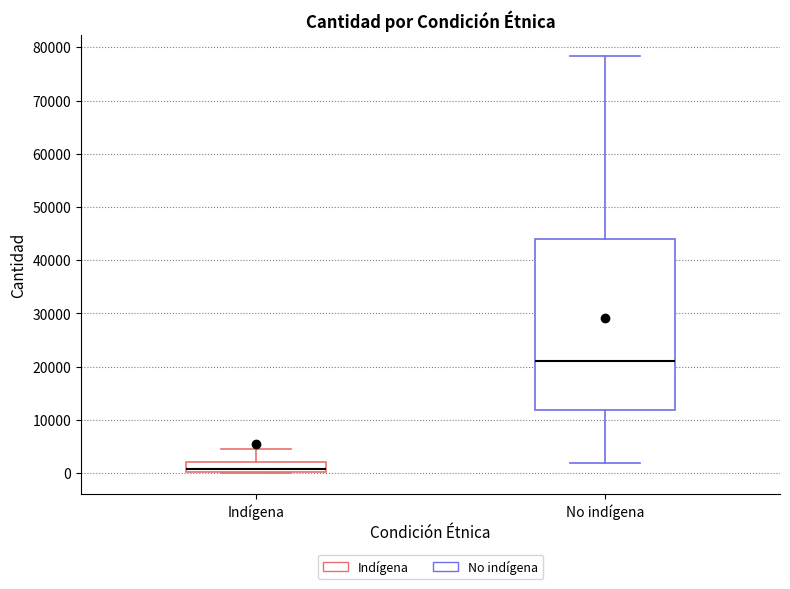

Which box's median line is the lowest?

Indígena